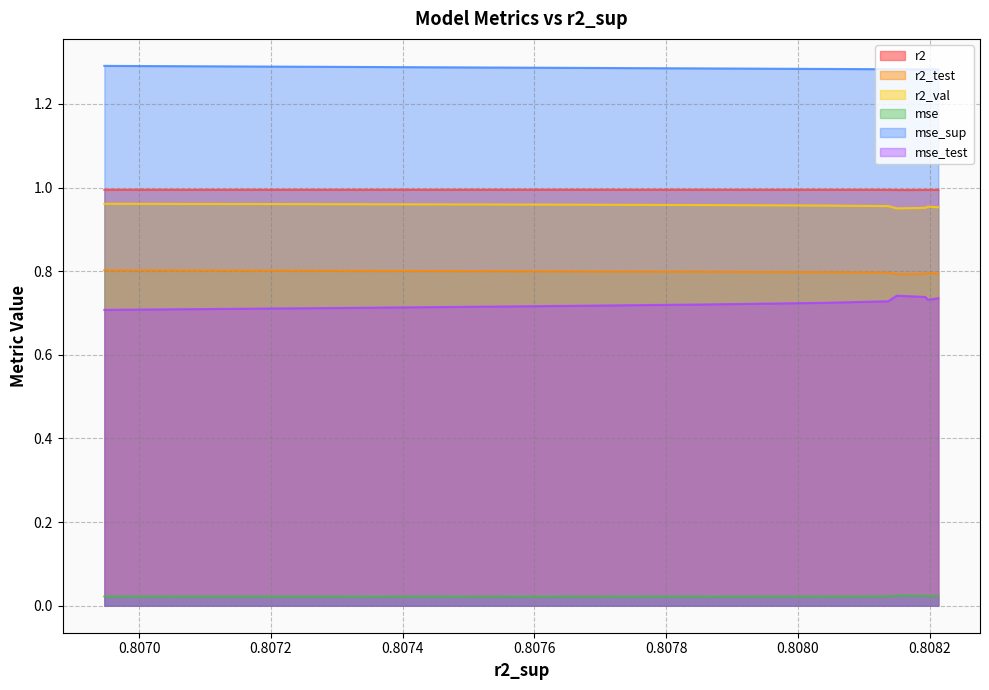

True or false: r2 and mse cross at least once.

False